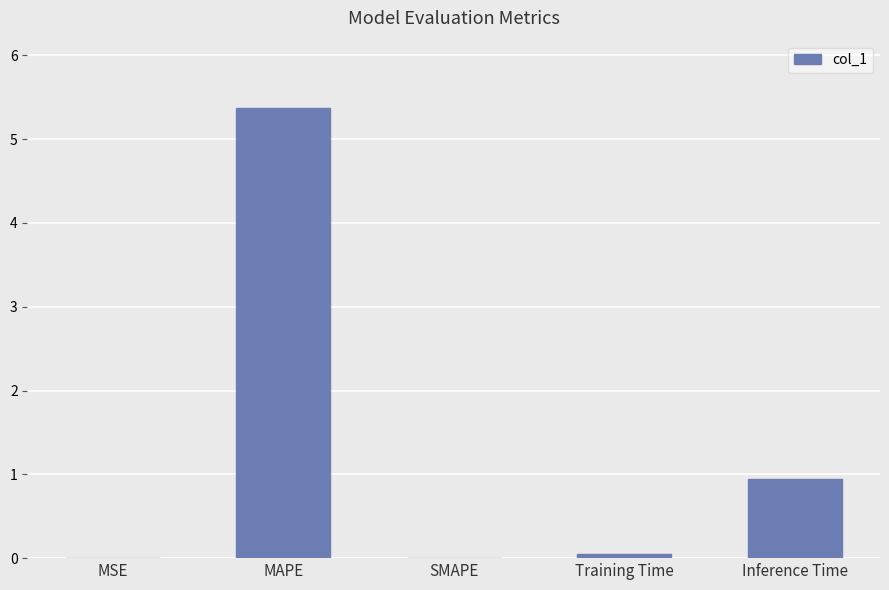

Which has a higher value, MSE or Inference Time?

Inference Time